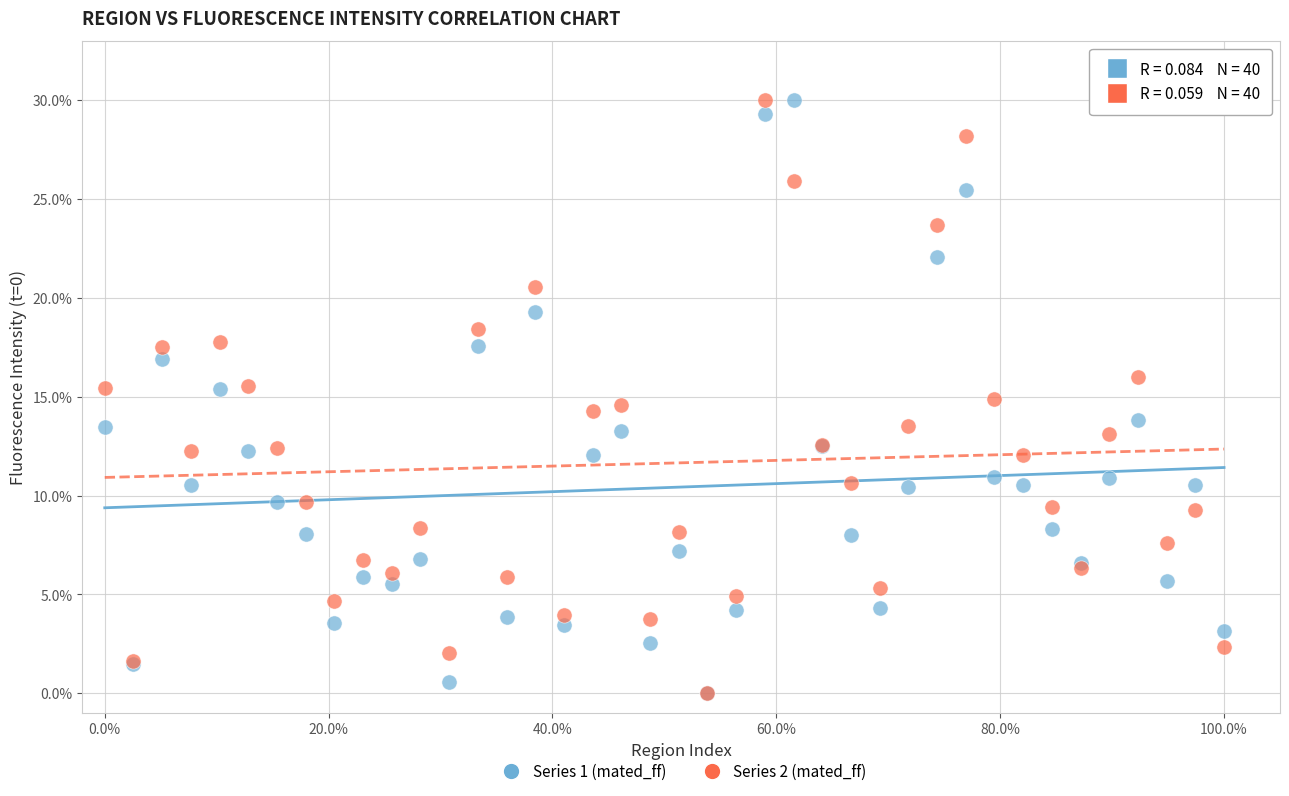

What are all the series names shown in the legend?

Series 1 (mated_ff), Series 2 (mated_ff)